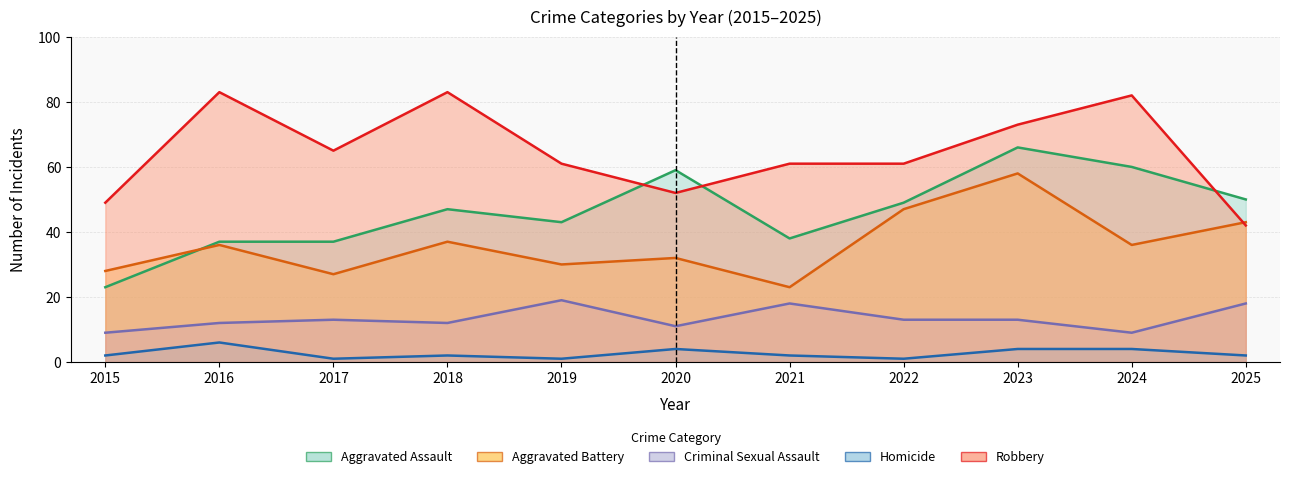

Where is Aggravated Battery nearest to the value 40?

2018